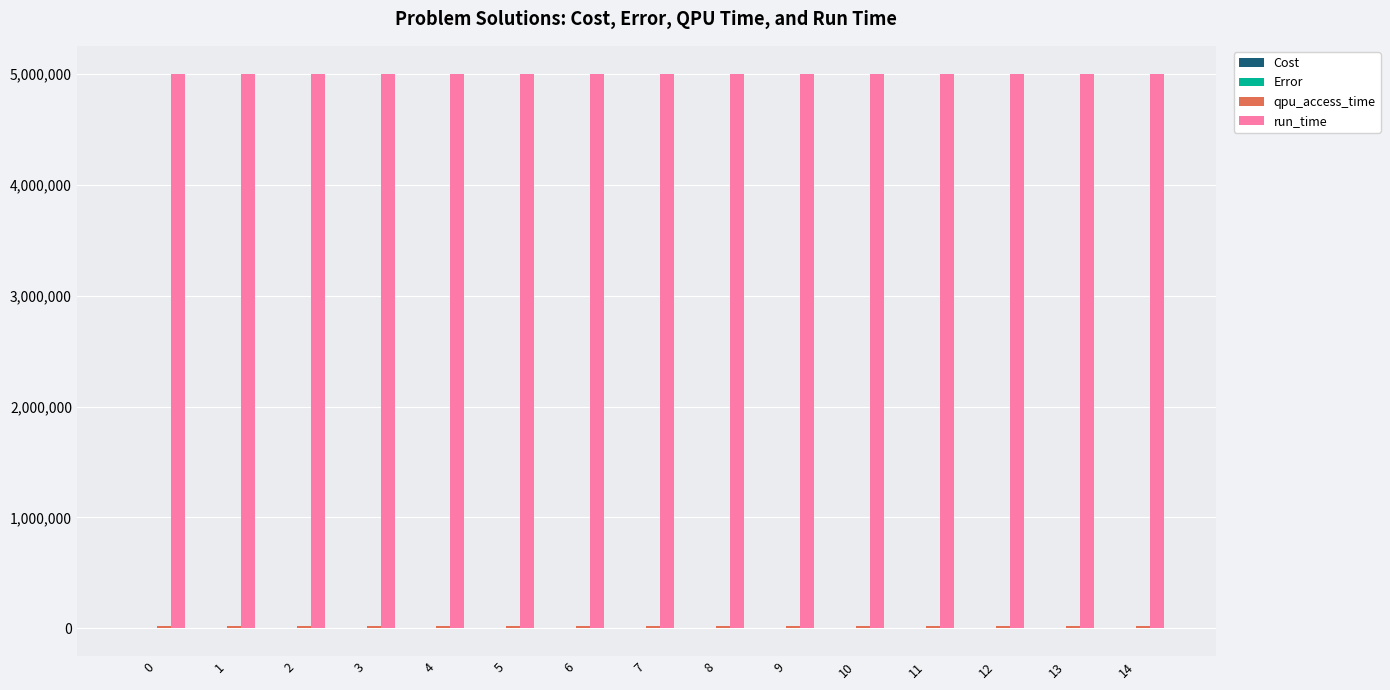

How many series are shown in this chart?

4